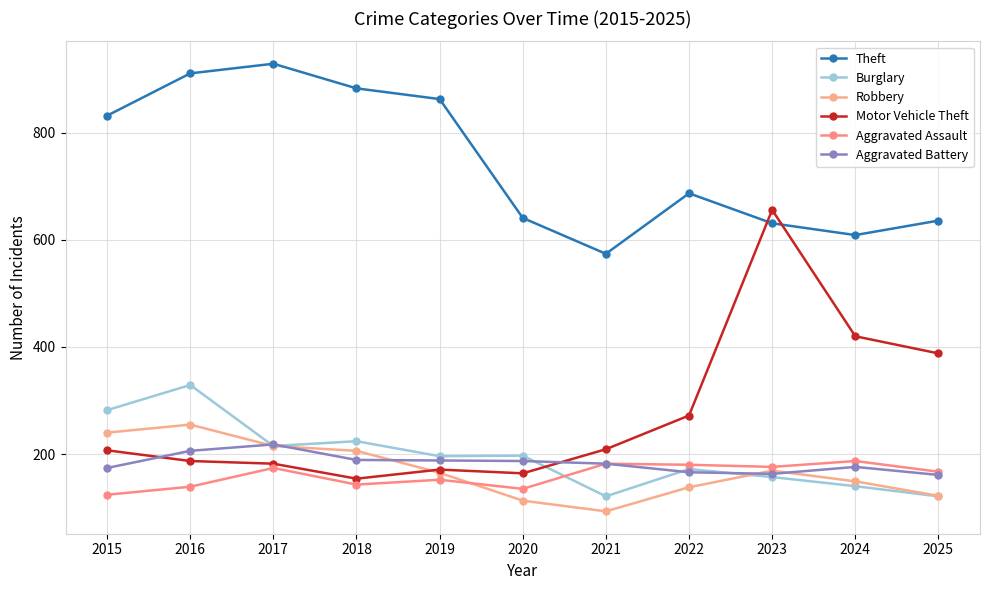

Which has a higher value, 2017 or 2015?

2017